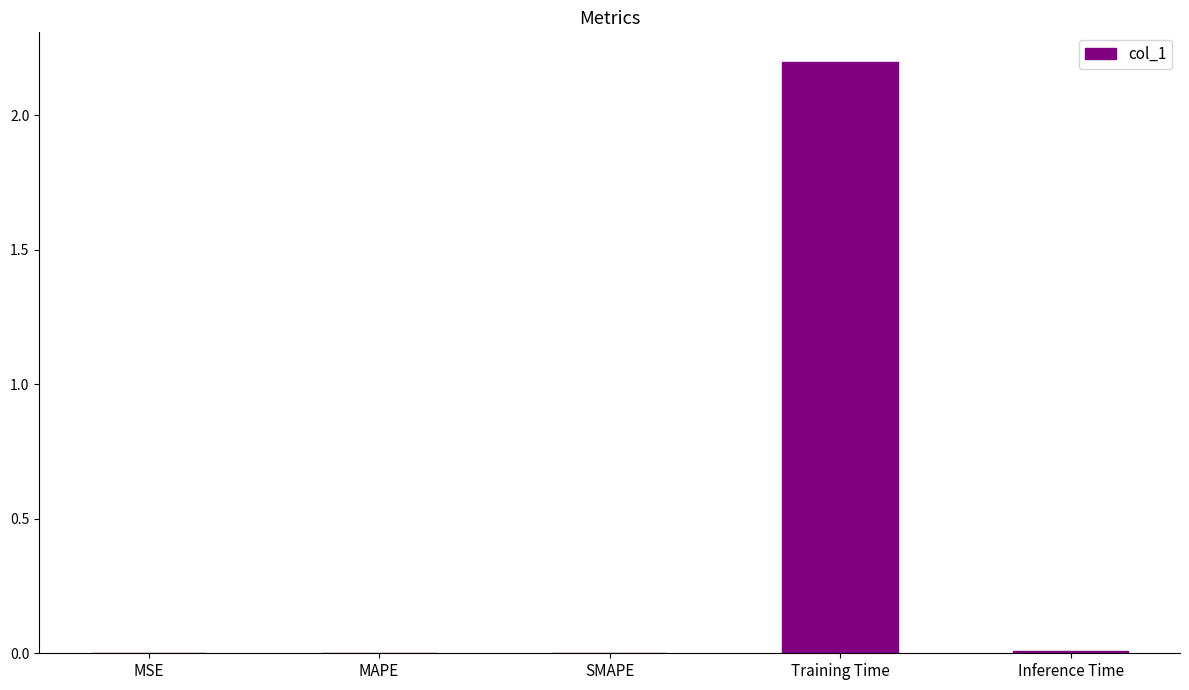

What is the sum of all values?

2.2